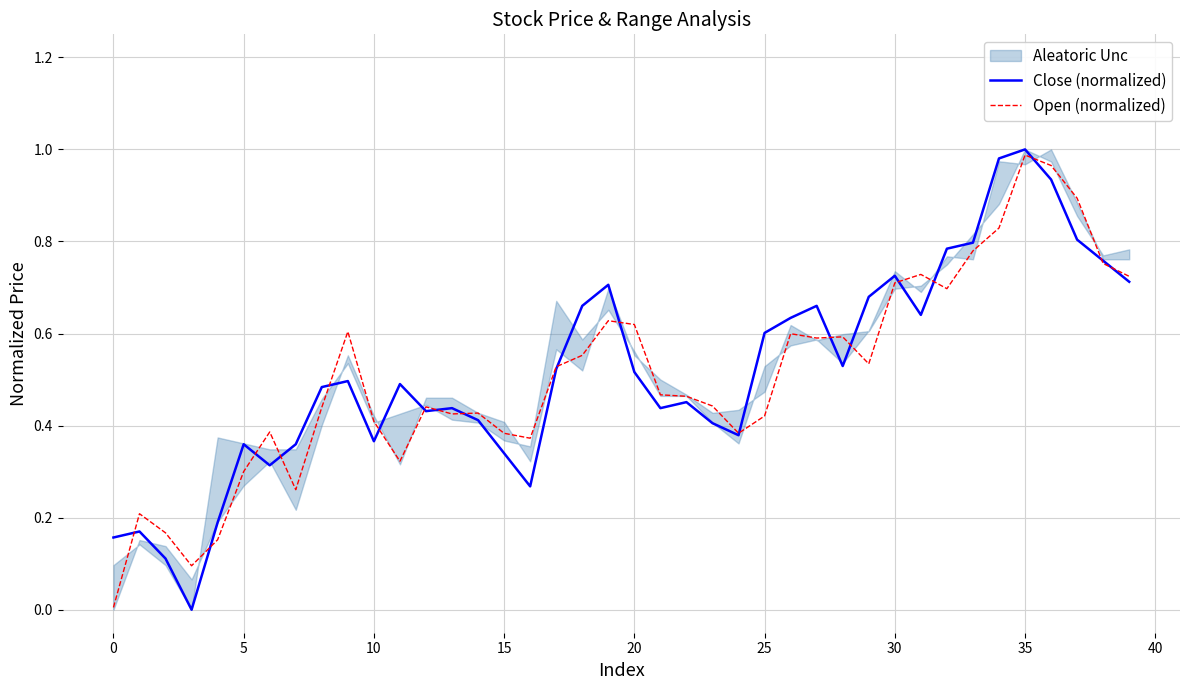

Which series has the widest spread of values?

Close (normalized)